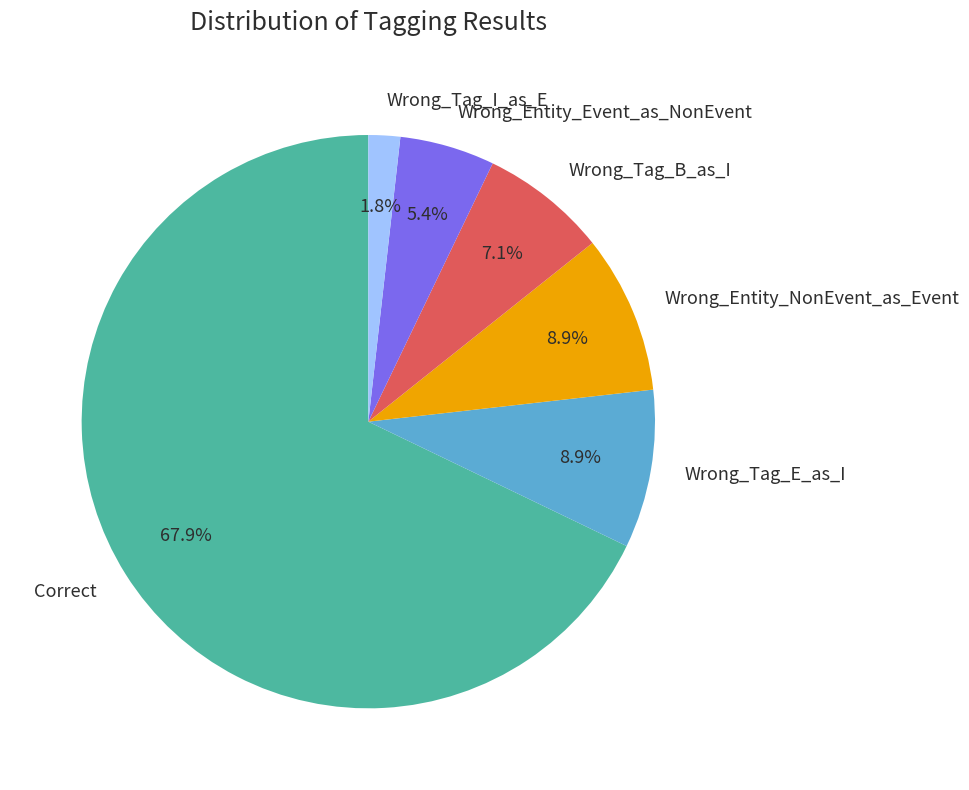

Combined, what portion of the pie is Wrong_Tag_B_as_I and Correct?

75.0%